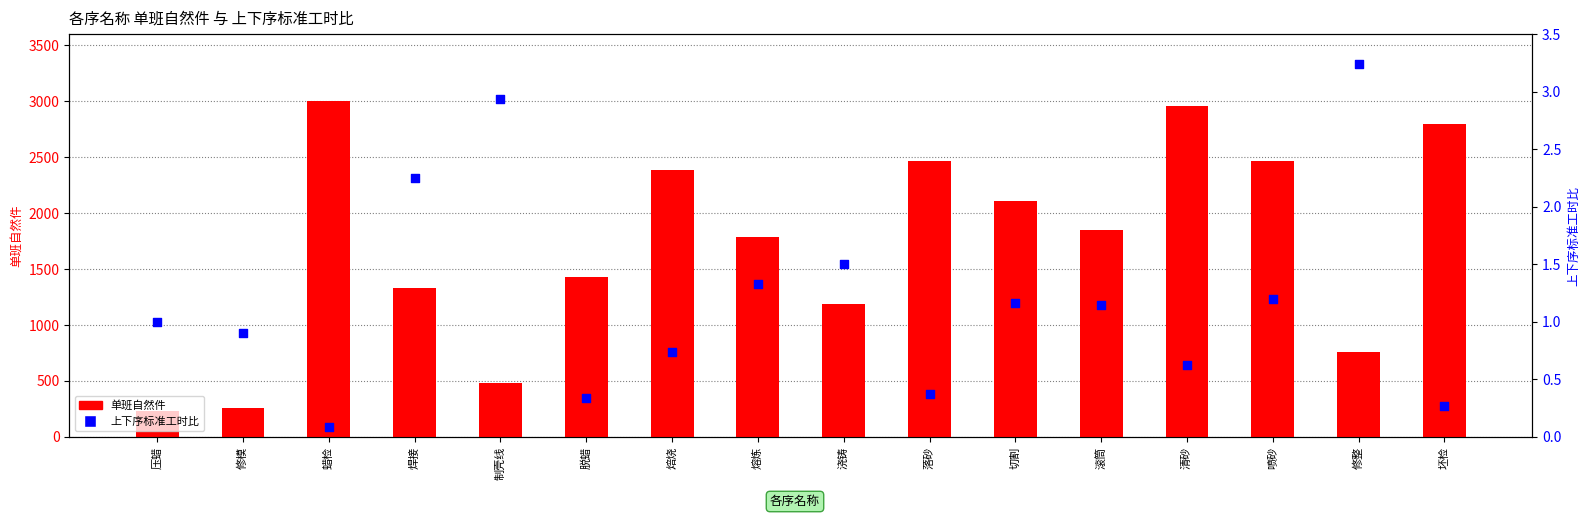

Which series contains the highest Y value?

单班自然件